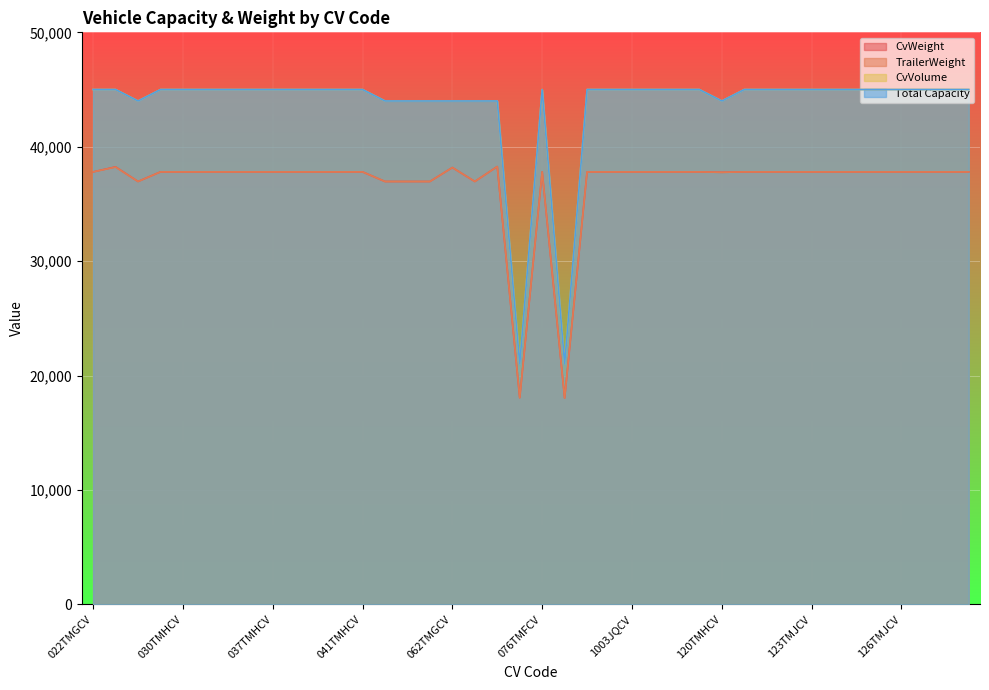

What is the average value of the CvVolume series?

43600